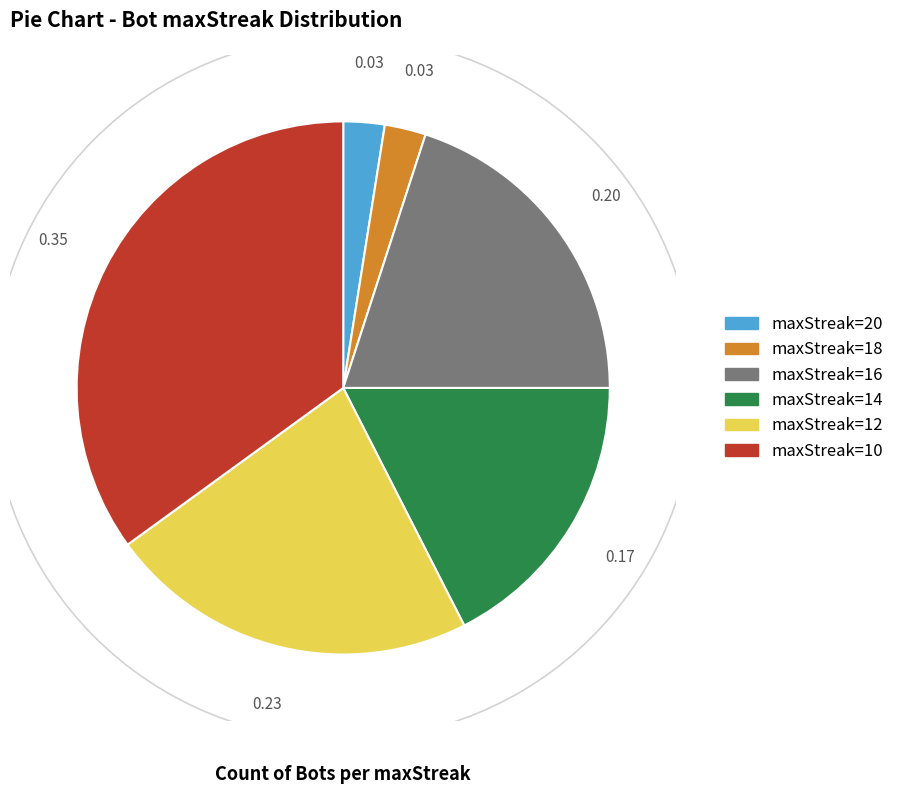

Is there a majority slice in this chart?

No